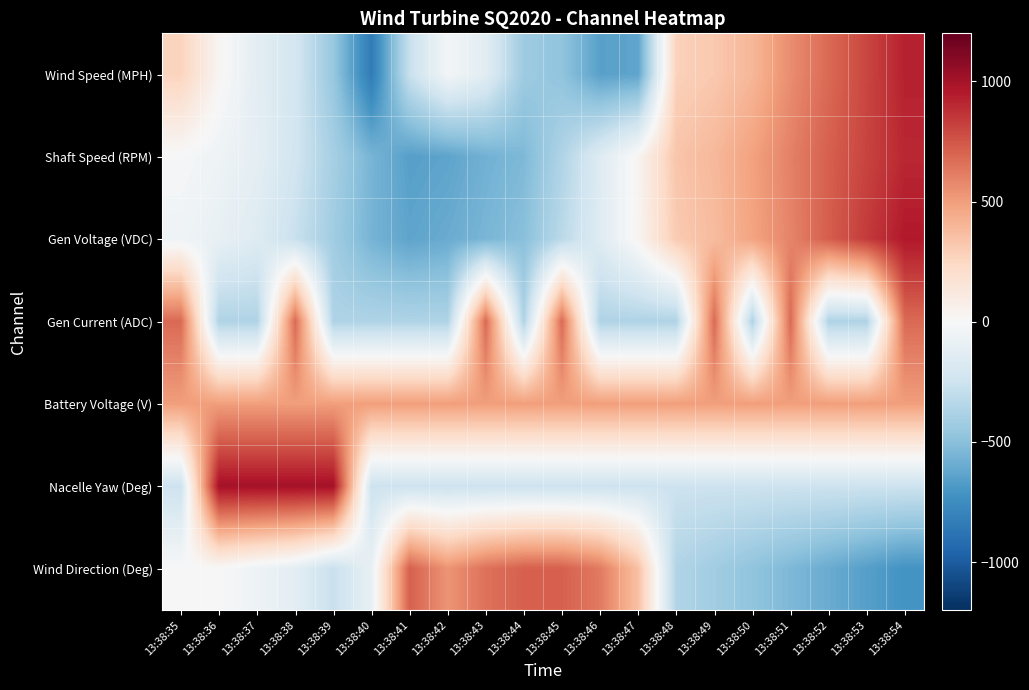

Rank the series by their maximum value, from lowest to highest.

Battery Voltage (V), Gen Current (ADC), Wind Direction (Deg), Shaft Speed (RPM), Wind Speed (MPH), Gen Voltage (VDC), Nacelle Yaw (Deg)